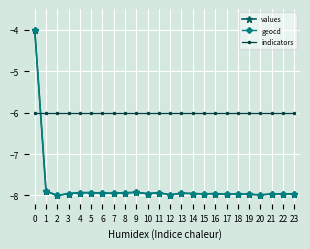

What is the value of the indicators point at the 18th from the left?

-6.0